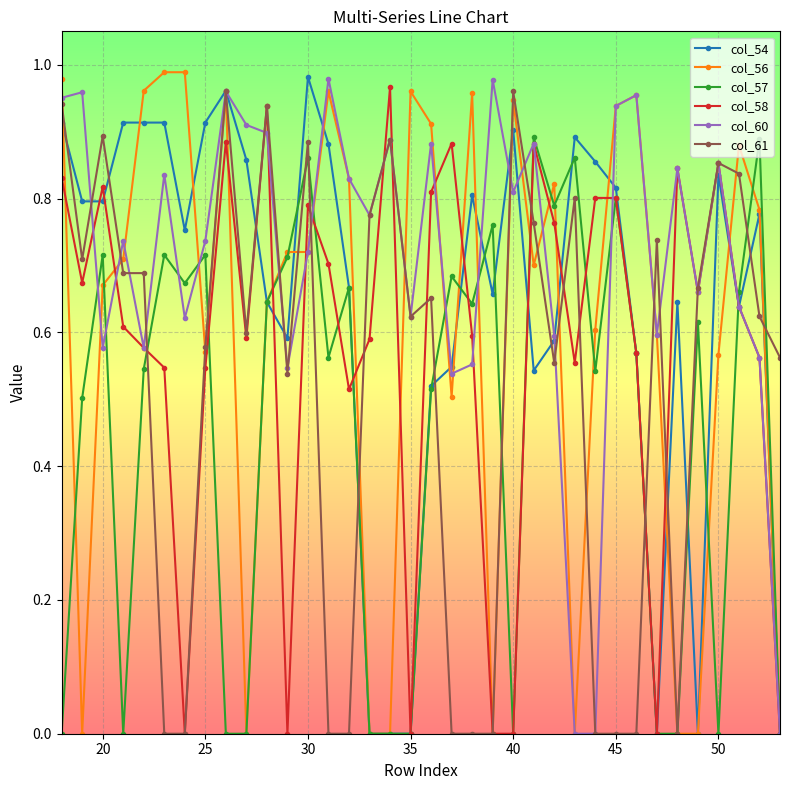

True or false: col_61 has more than 1 interior local peaks.

True